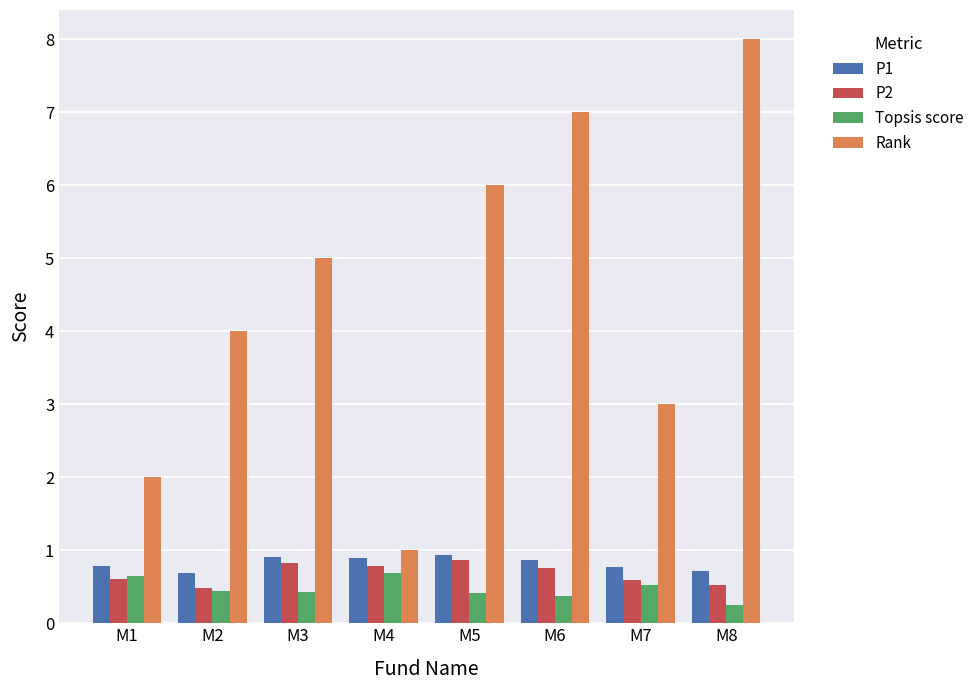

Which series has the widest spread of values?

Rank